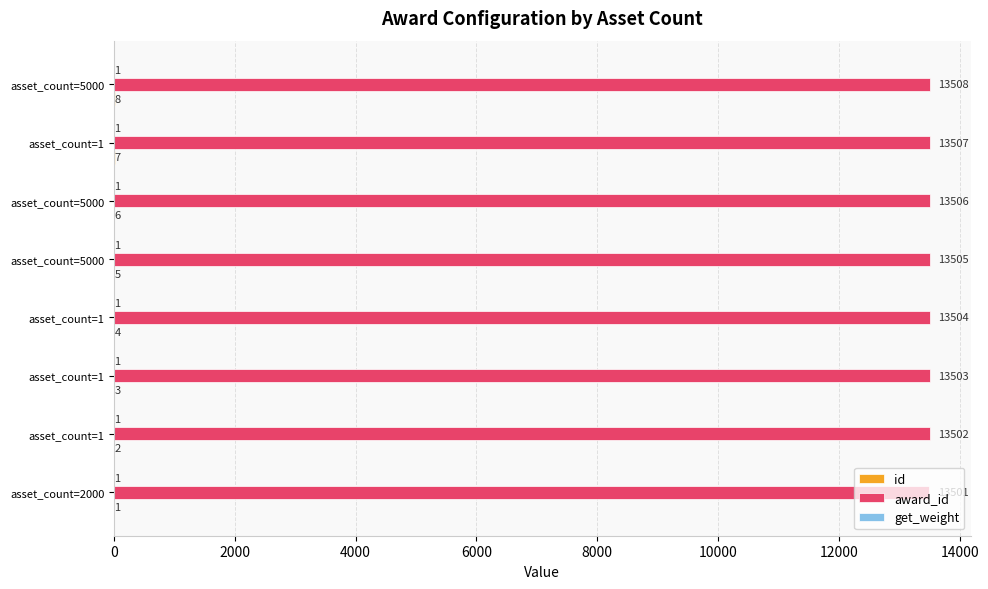

How many categories are shown in the chart?

8